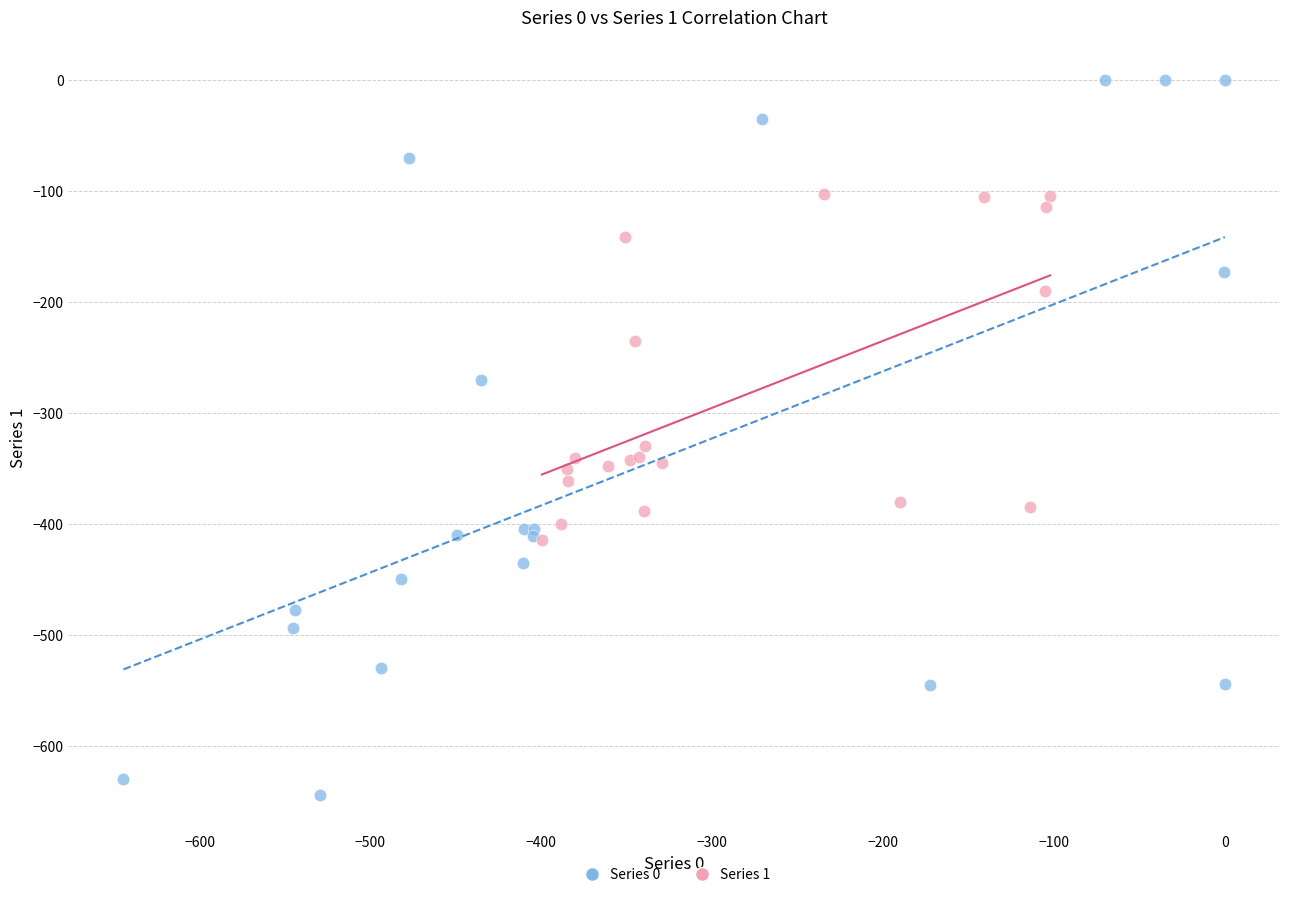

Which series reaches the minimum Y coordinate?

Series 0